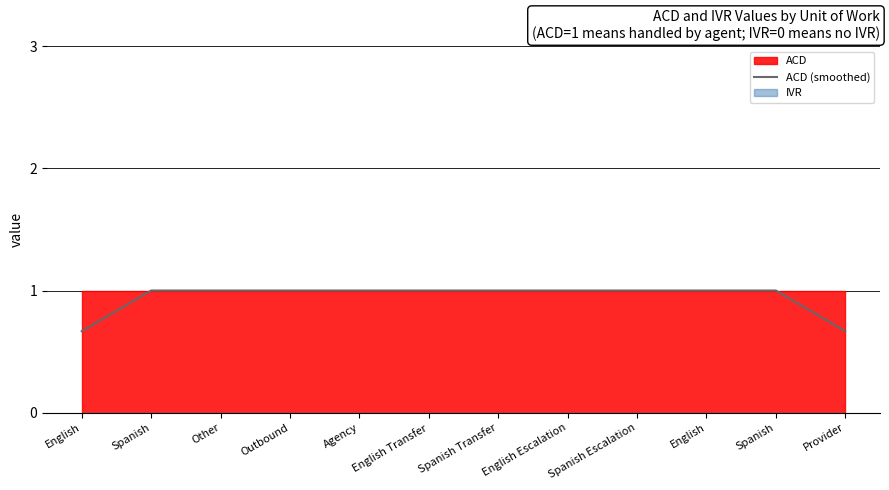

What is the value of the 12th point from the left?

0.7